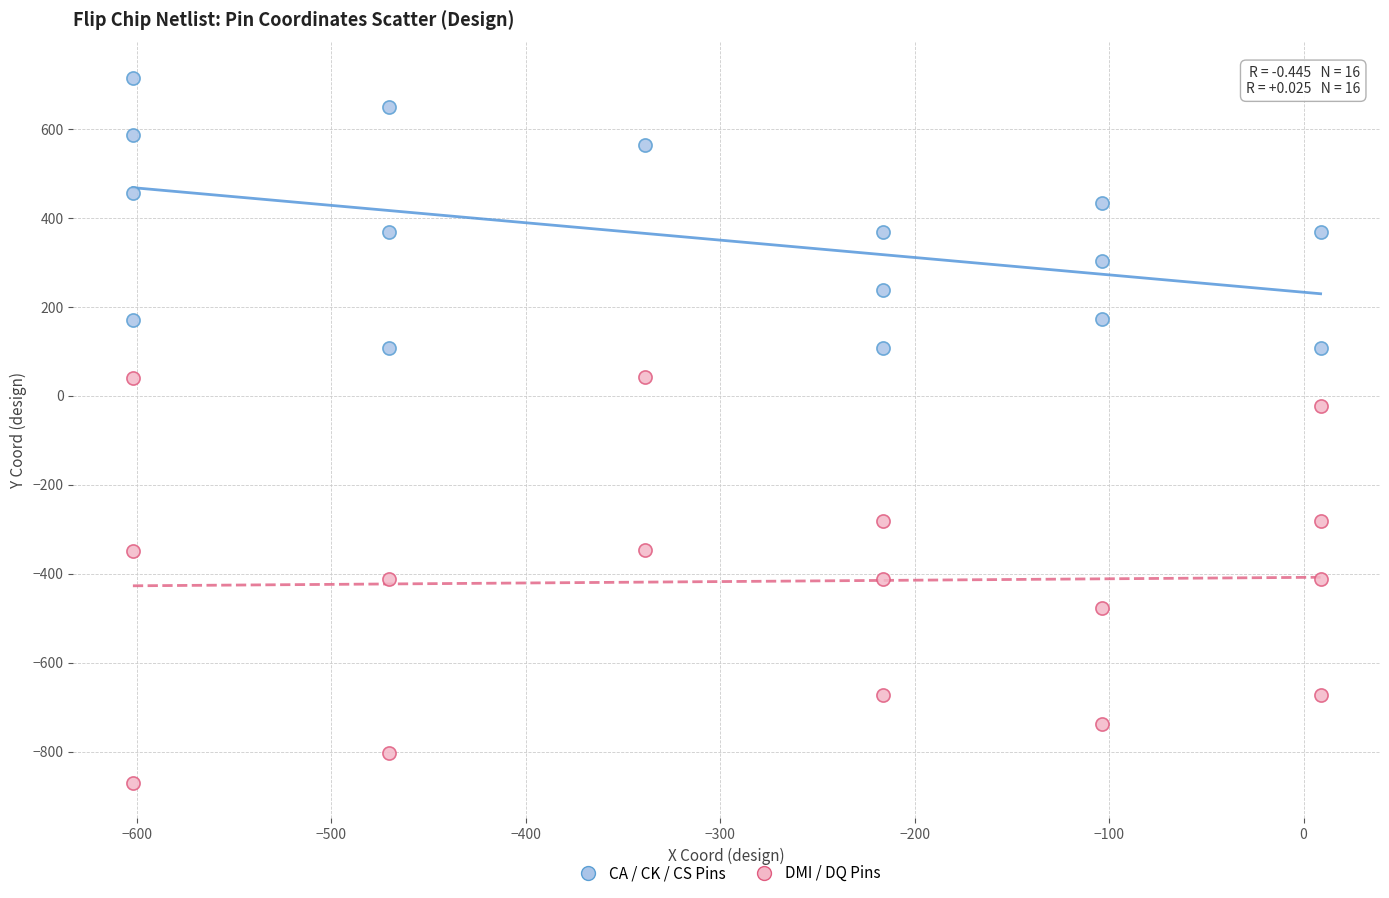

Which series has the largest Y range (max minus min)?

DMI / DQ Pins